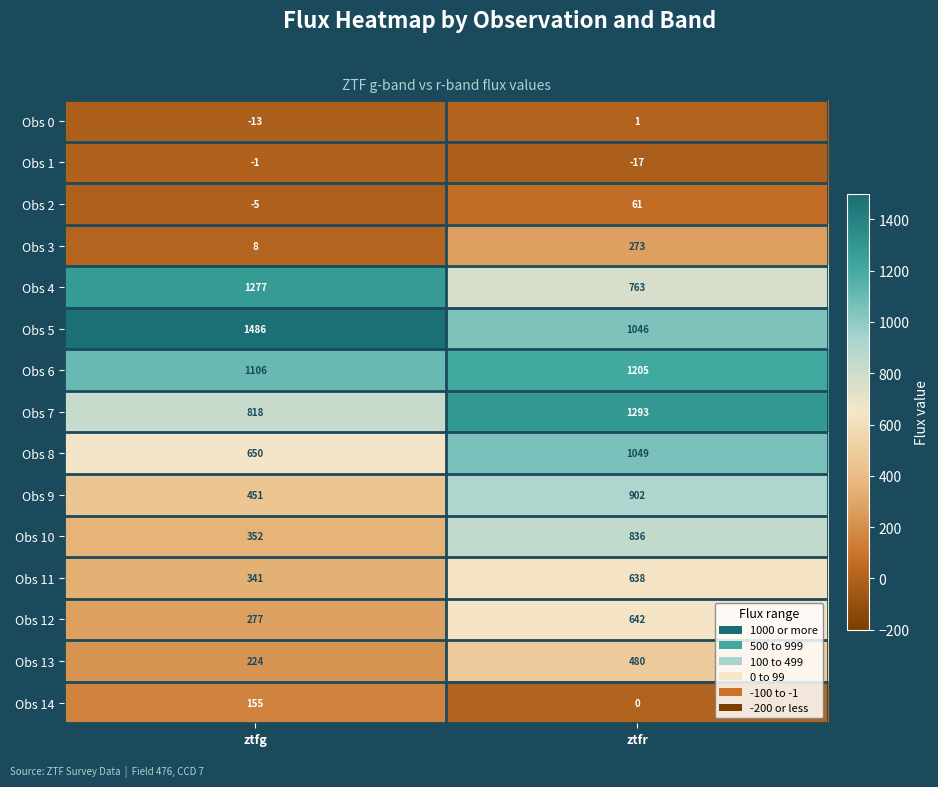

What is the difference between the Obs 9 values at ztfg and ztfr?

451